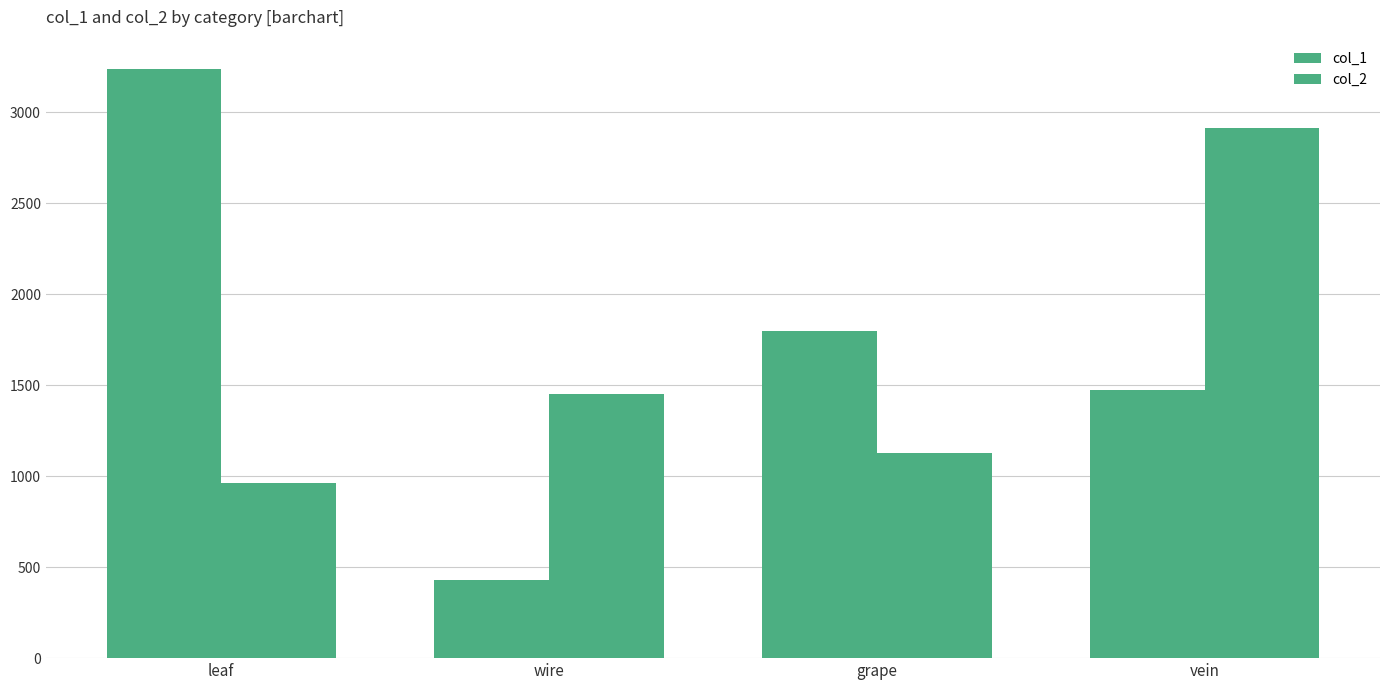

Reading right to left, extract all data points from this chart.

col_1: vein=1472	grape=1800	wire=432	leaf=3236
col_2: vein=2912	grape=1128	wire=1452	leaf=964